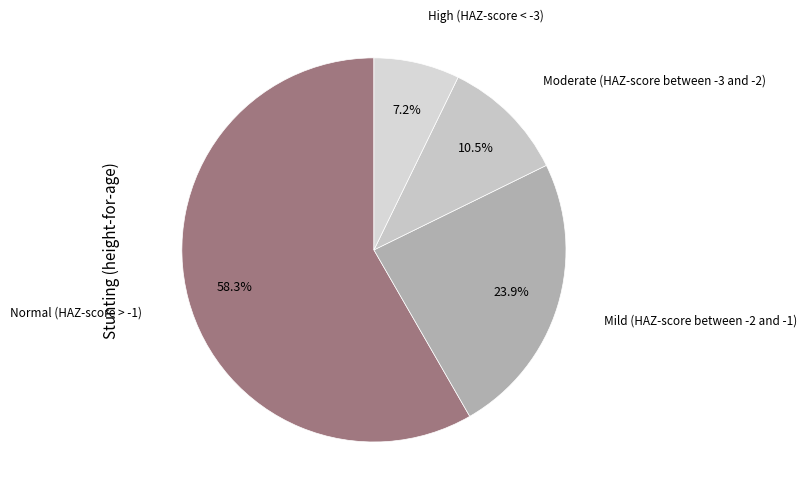

Which slice is the smallest?

High (HAZ-score < -3)